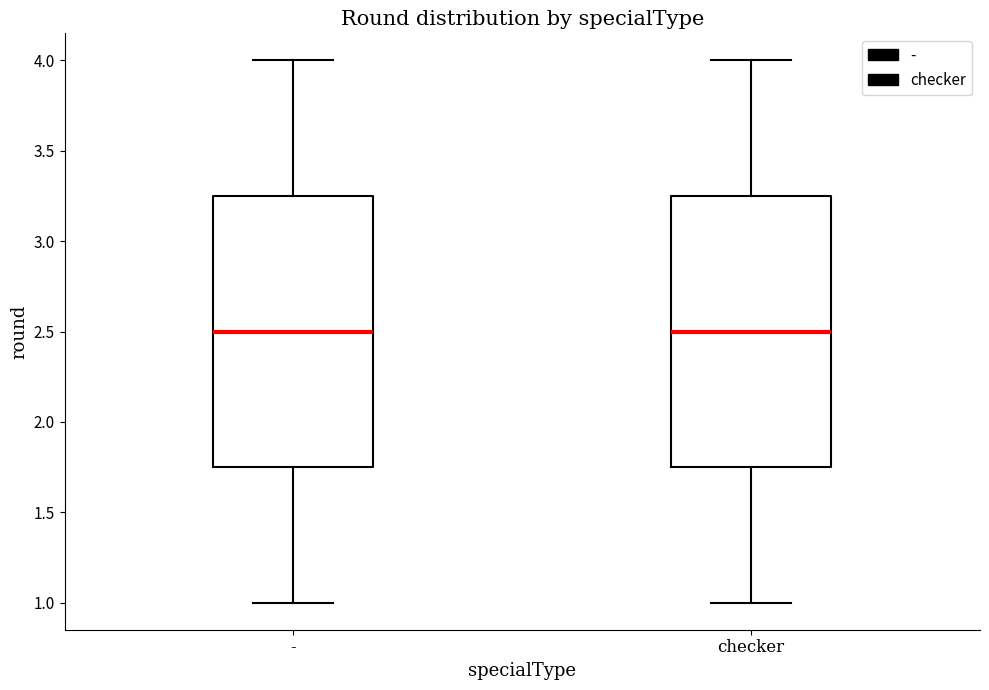

Reading left to right, transcribe this box plot: for each box, give where its median line is, the range the box spans, and where its two whiskers end, as read against the y-axis. The values are not printed on the chart, so give them approximately, as read against the axis.

-: median 2.50, box 1.75 to 3.25, whiskers 1.00 to 4.00
checker: median 2.50, box 1.75 to 3.25, whiskers 1.00 to 4.00